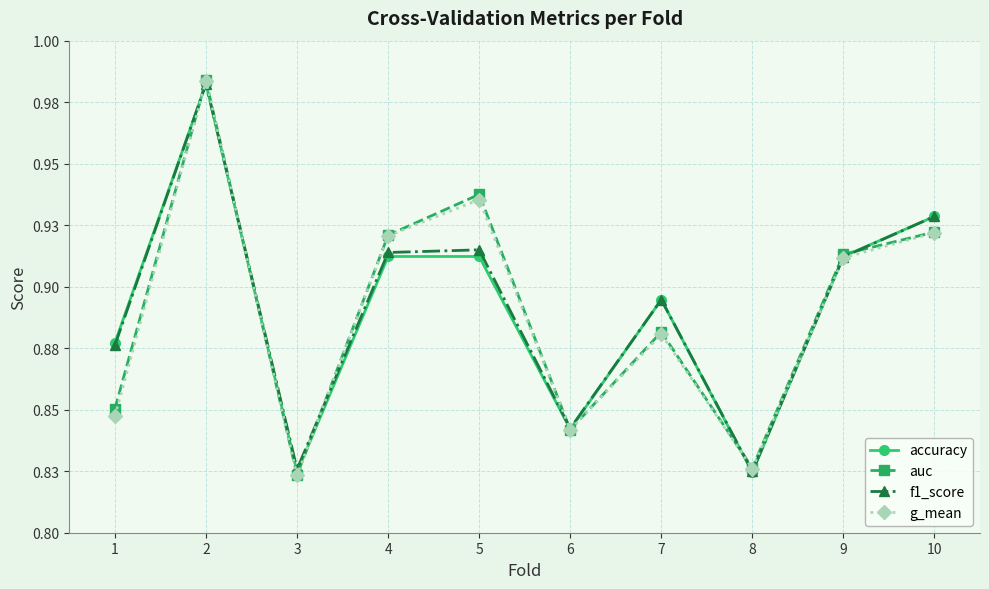

Does the chart have visible grid lines?

Yes